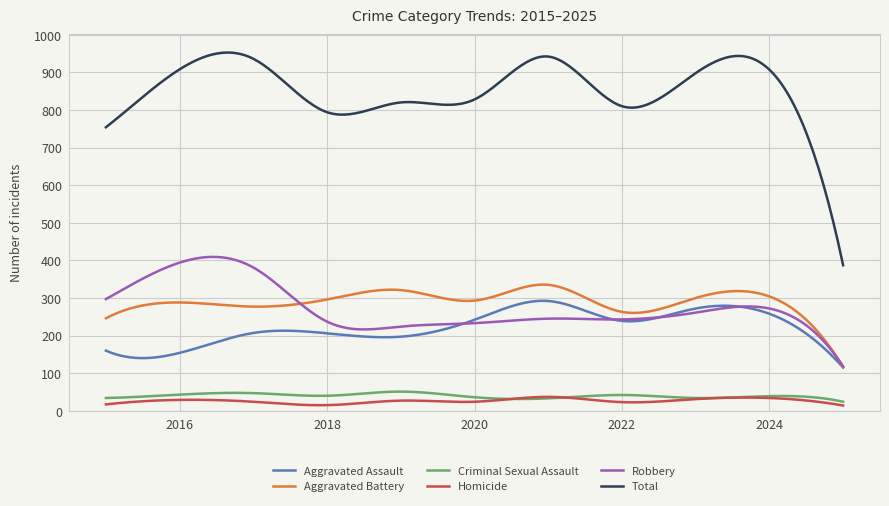

What is the maximum value for Total?

952.6